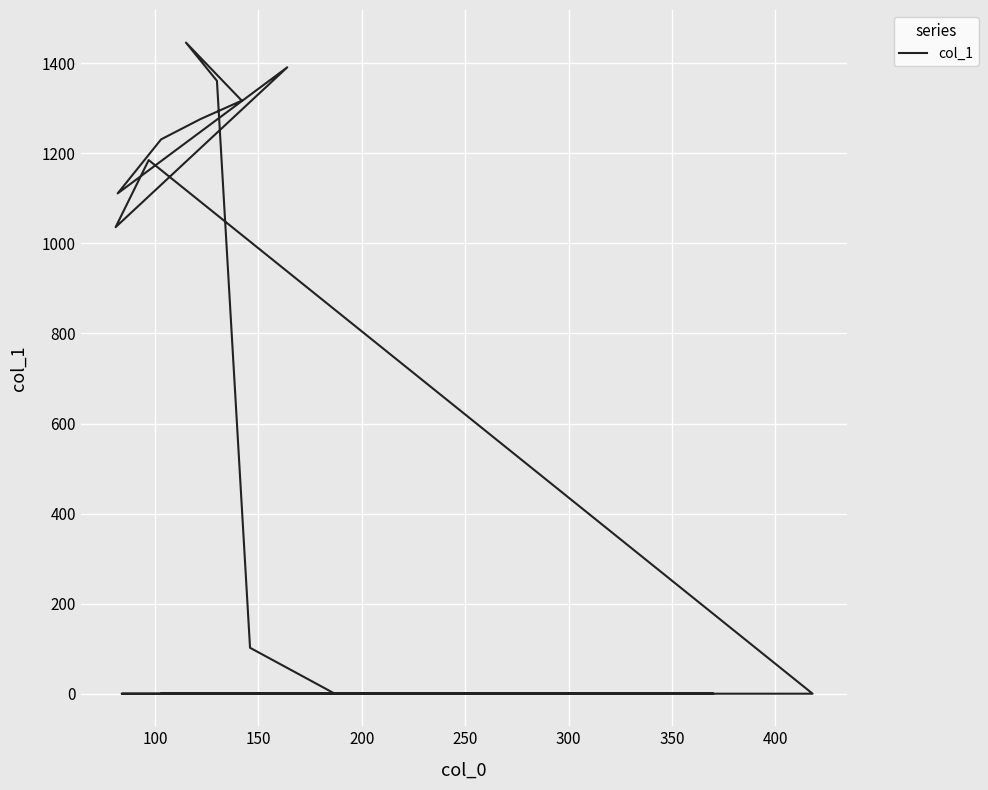

What is the difference between the second highest and minimum values?

1391